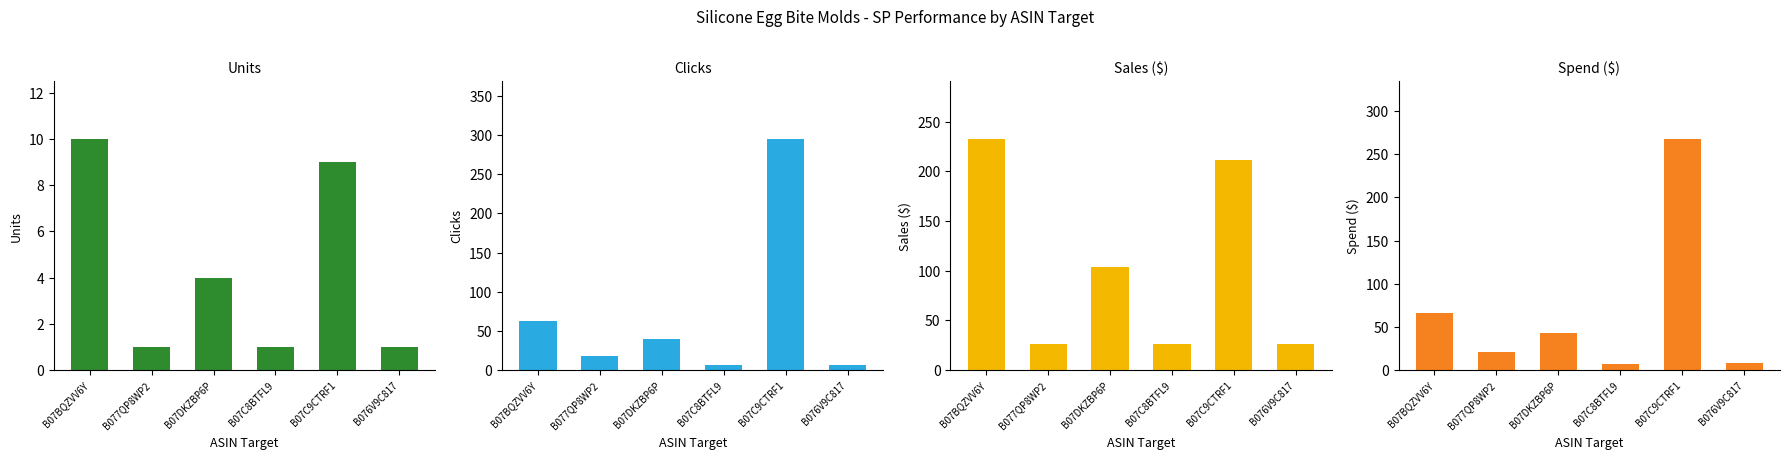

What is the total value across all series at B07C8BTFL9?

40.7